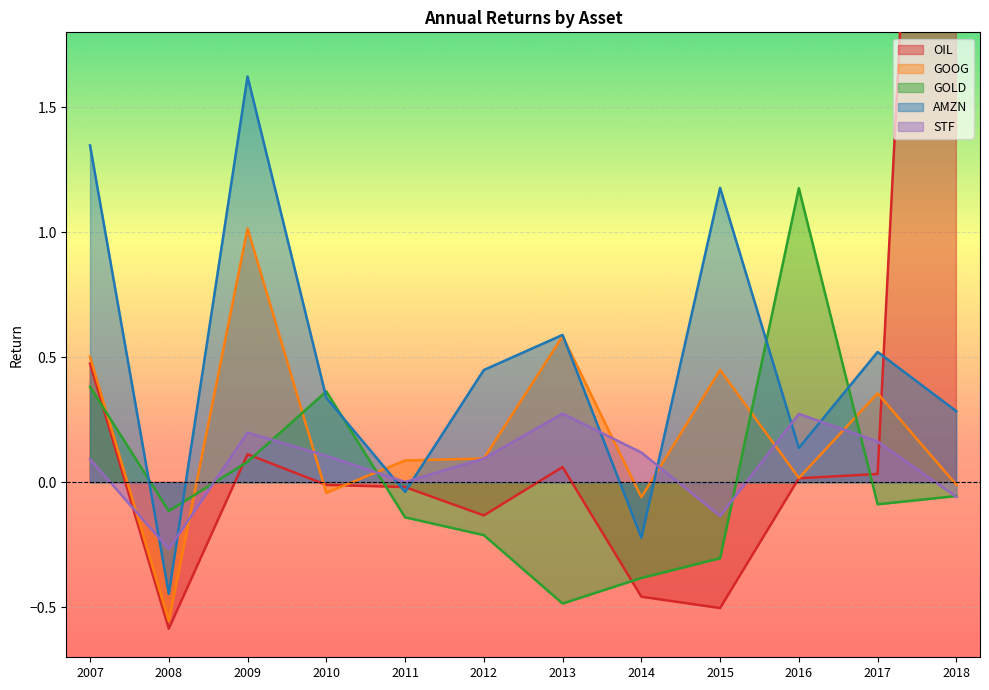

True or false: OIL has a value of 0.5 at 2007.

True